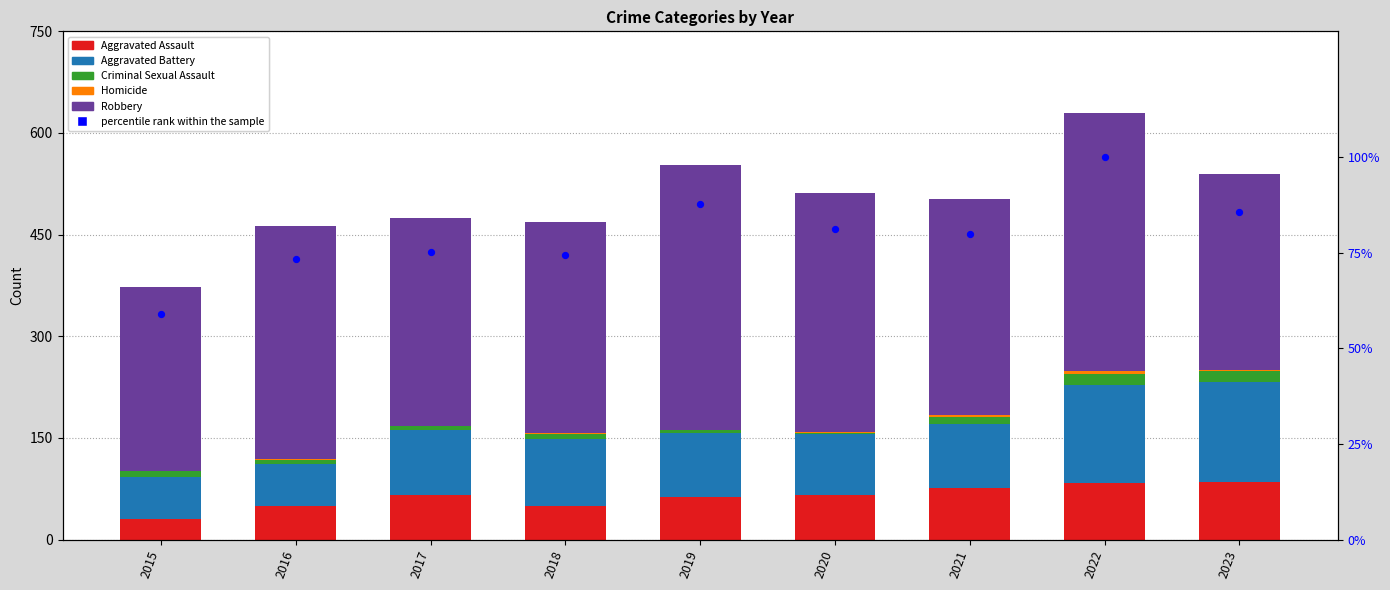

Which series has the largest total across all categories?

Robbery